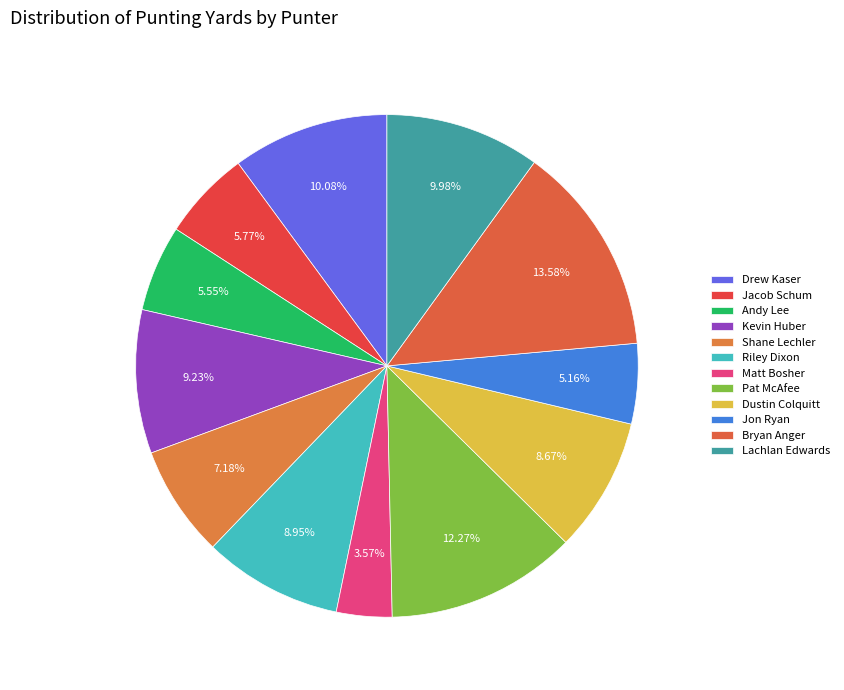

Count the number of slices in the pie.

12